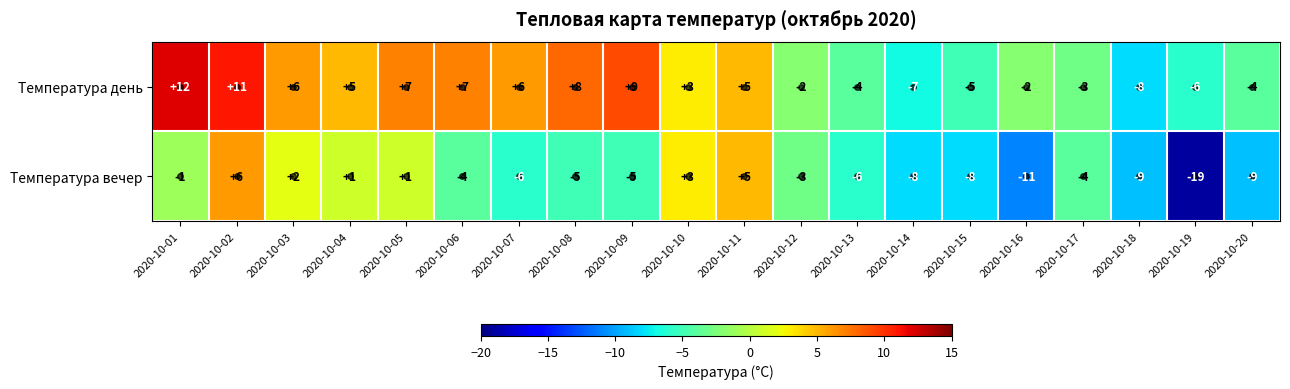

What is the difference between the highest and lowest values at 2020-10-19?

13